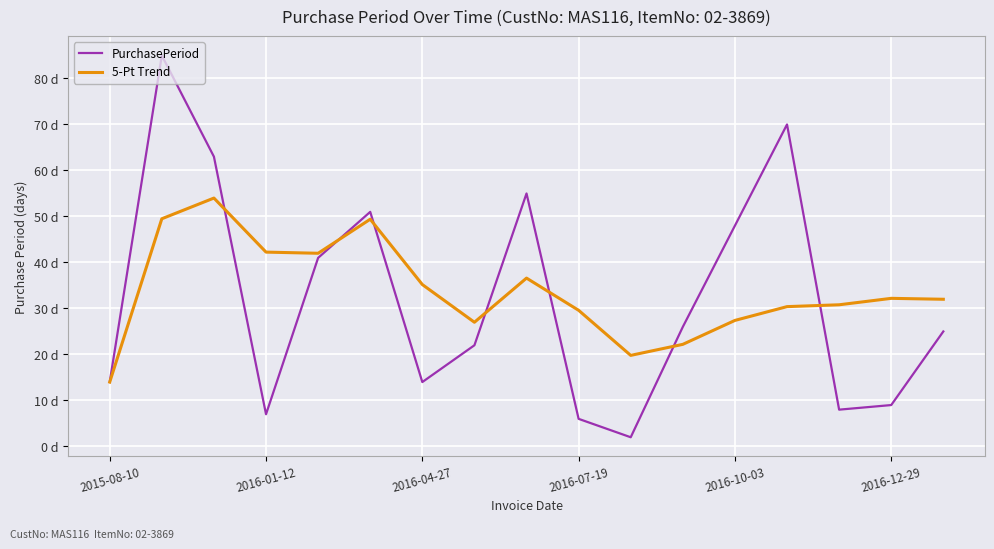

What is the average value of the PurchasePeriod series?

32.1